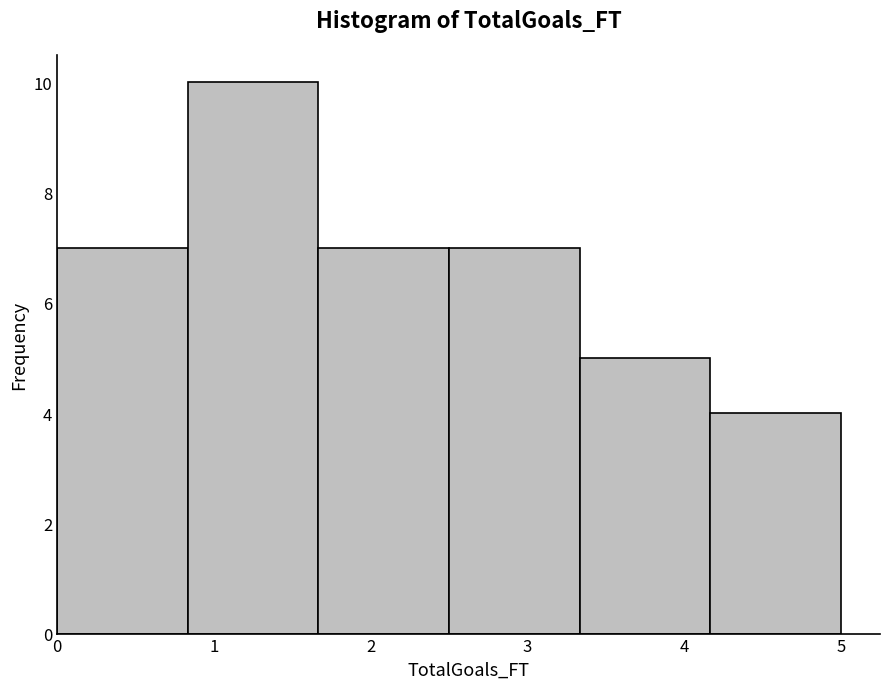

Over which range of the x-axis is the bar tallest?

0.8 to 1.7